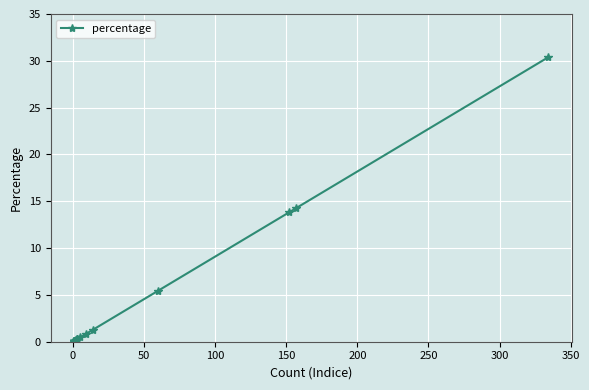

How many categories are shown in the chart?

20